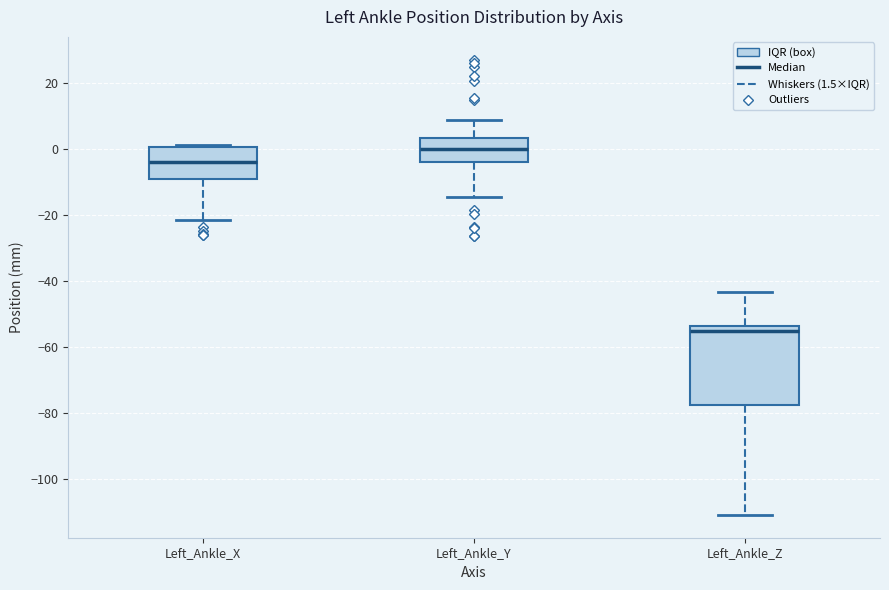

Where is the upper edge of the box for Left_Ankle_Z on the y-axis? The values are not printed on the chart, so give them approximately, as read against the axis.

-54